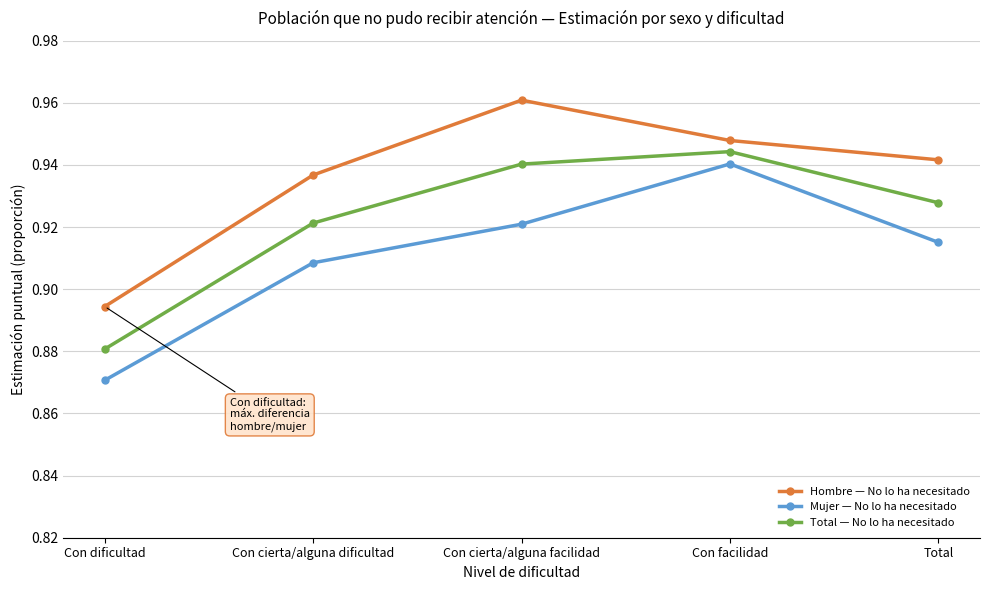

Where is the first local maximum for Mujer — No lo ha necesitado?

Con facilidad